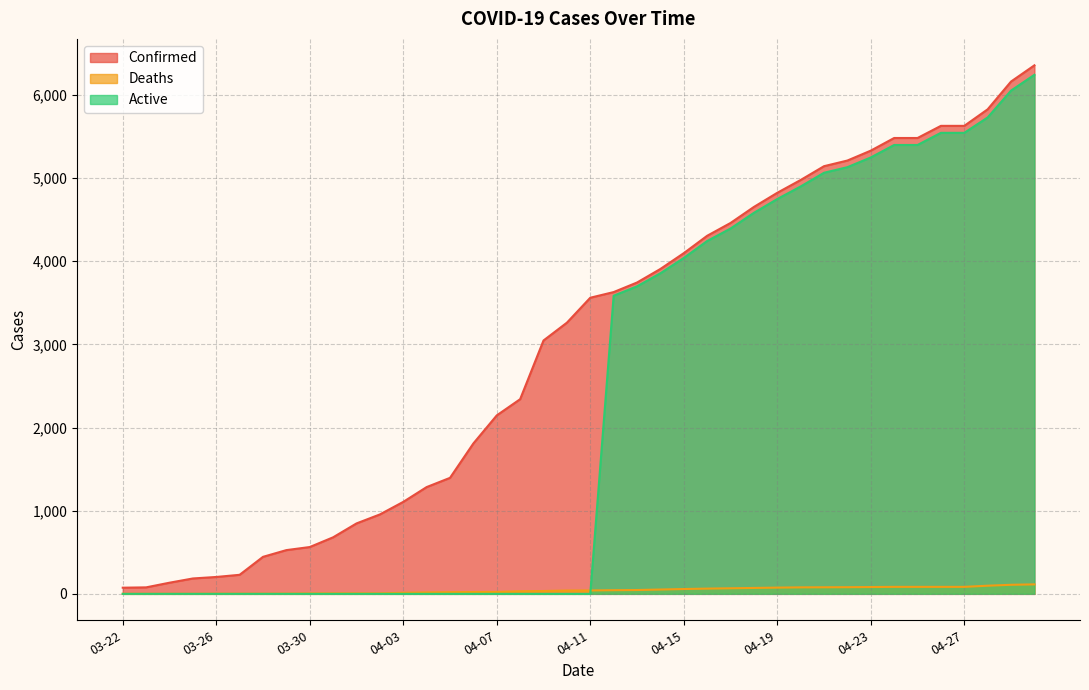

What are all the series names shown in the legend?

Confirmed, Deaths, Active